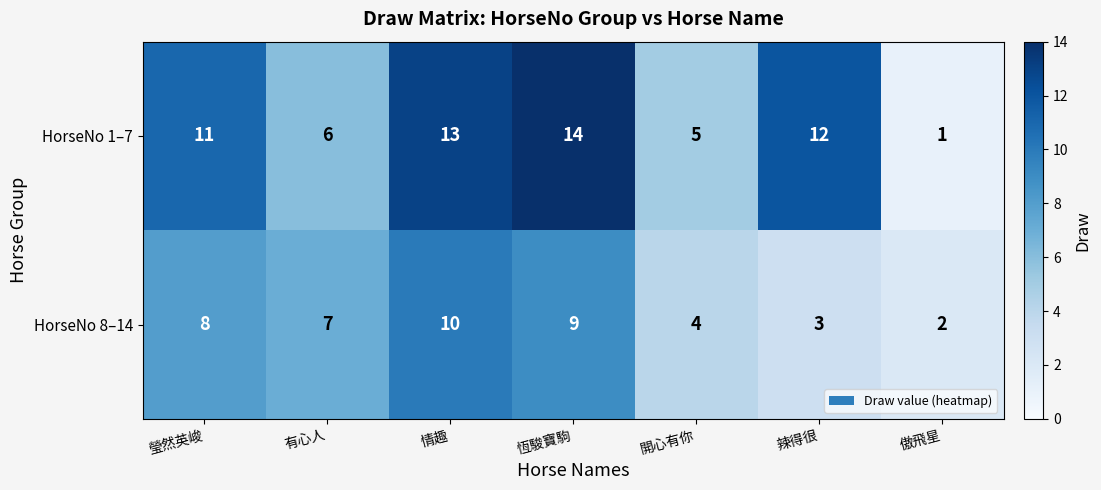

List the series in order of their peak value, lowest first.

HorseNo 8–14, HorseNo 1–7